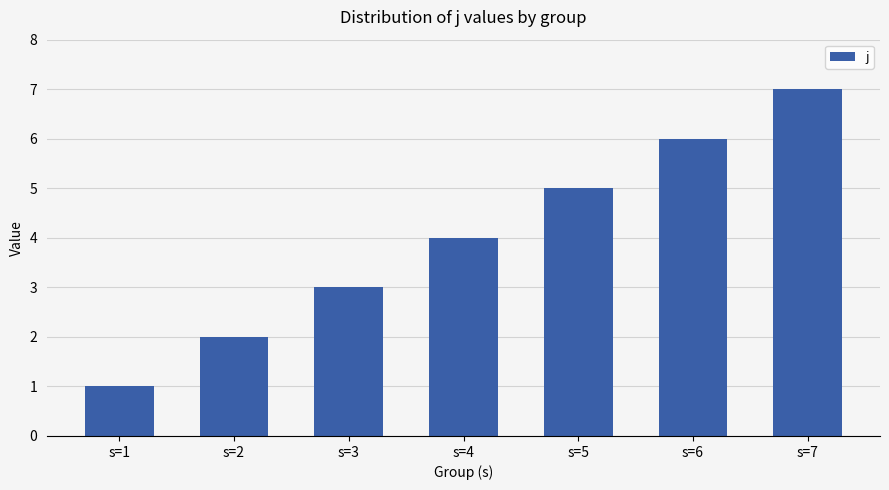

What value does the data have at s=5?

5